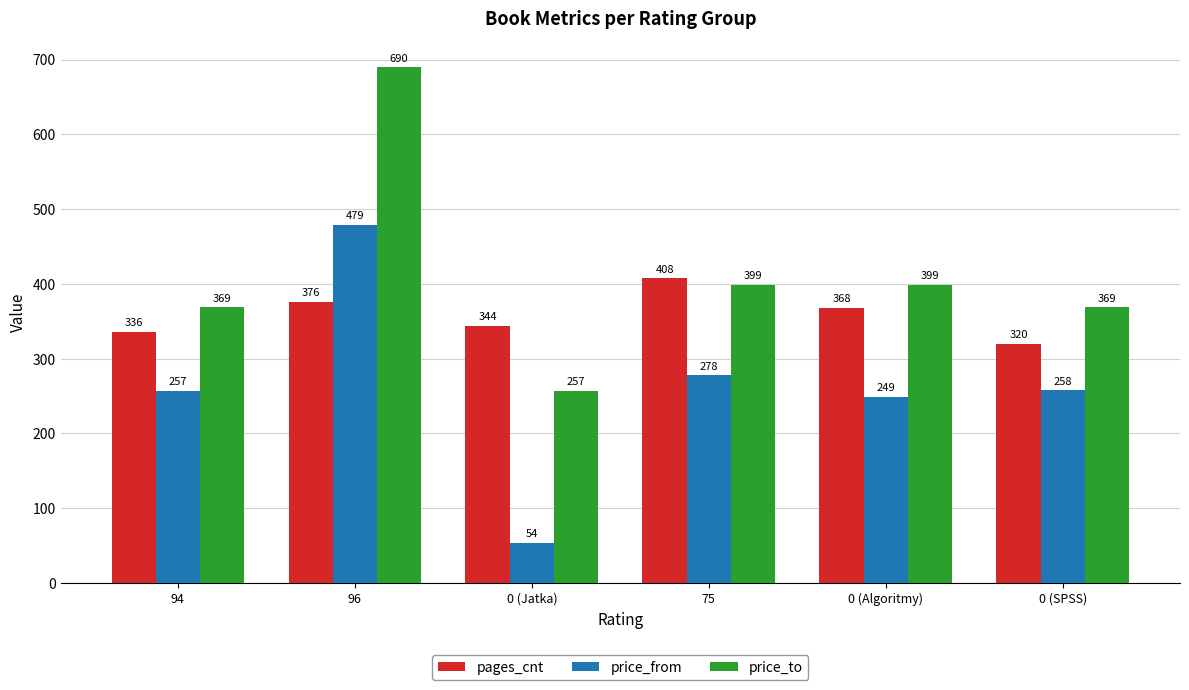

What is the total value across all series at 75?

1085